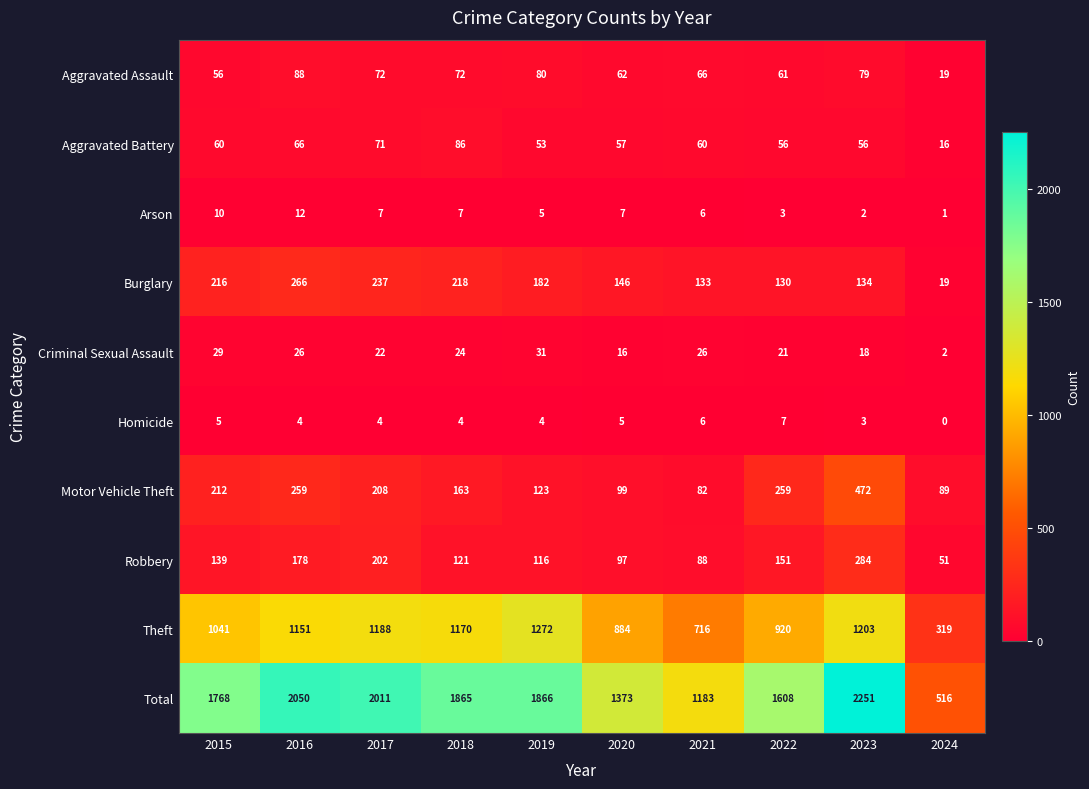

What is the difference between the maximum and minimum values in the Aggravated Assault series?

69